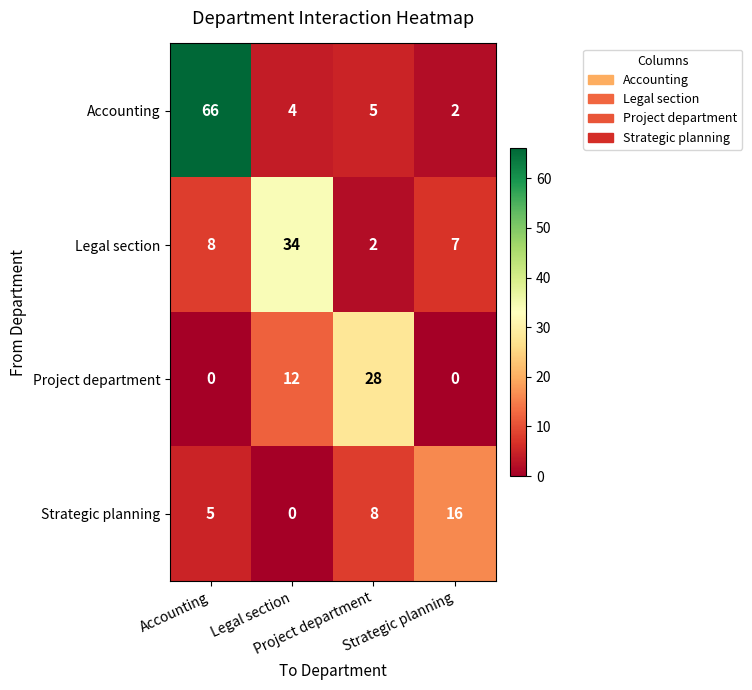

What is the greatest value displayed?

66